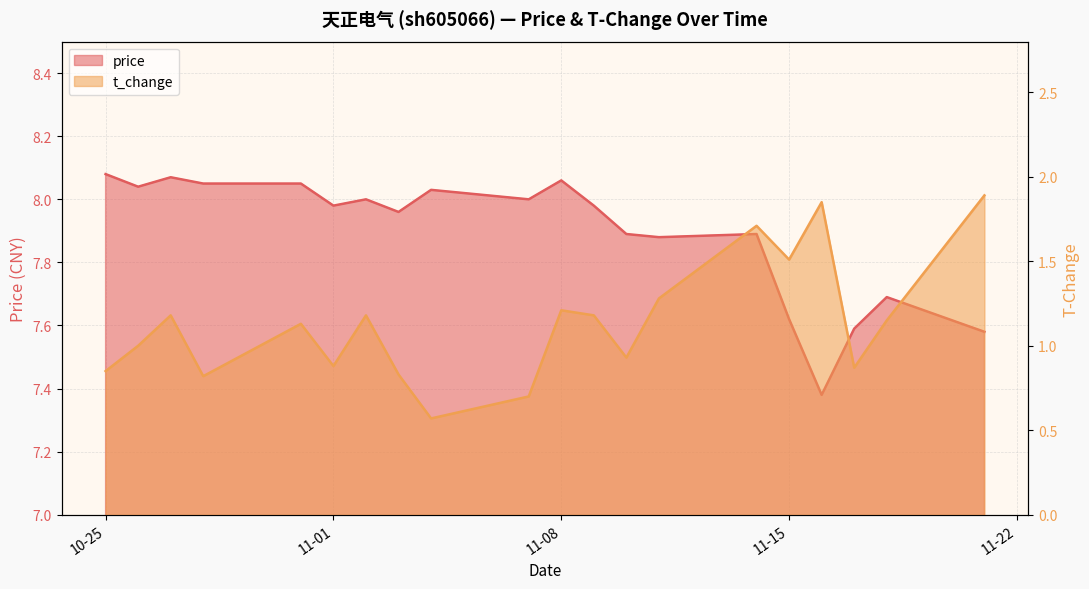

True or false: t_change and price cross at least once.

False